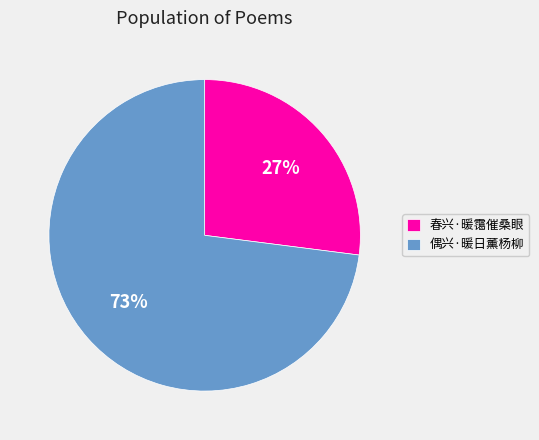

Between 偶兴·暖日薰杨柳 and 春兴·暖霭催桑眼, which is larger?

偶兴·暖日薰杨柳